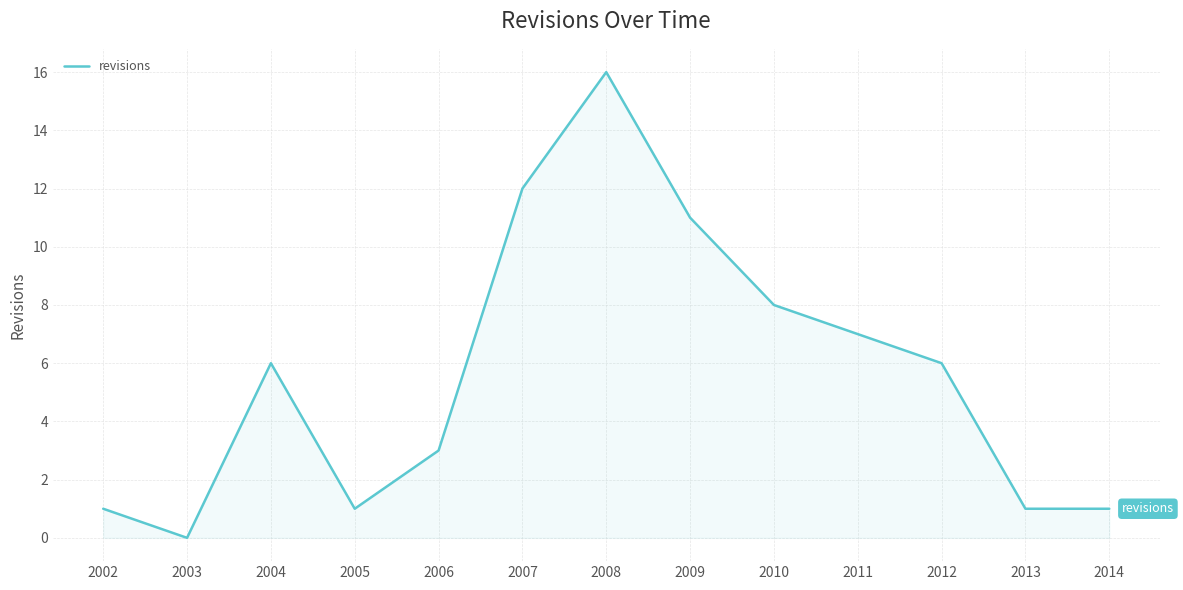

Which has a higher value, 2006 or 2005?

2006